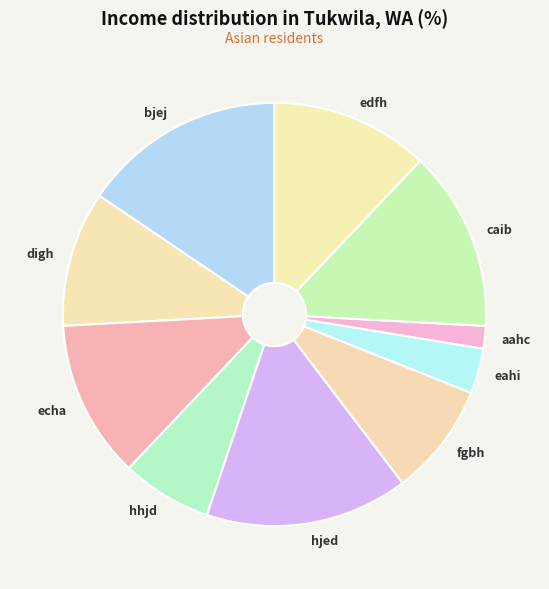

Does any single category account for the majority?

No